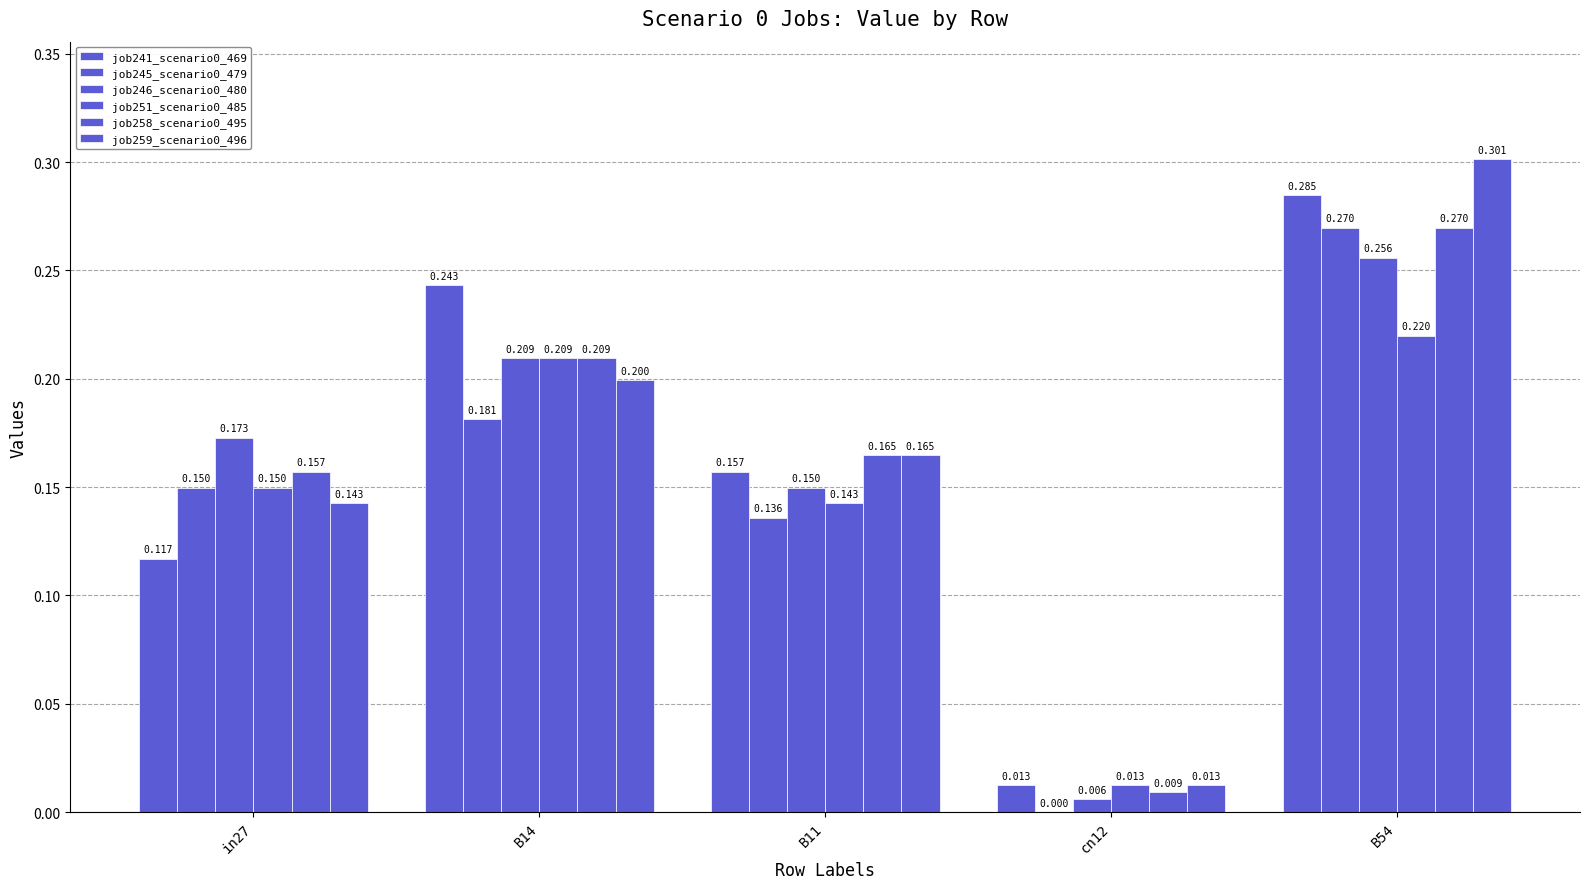

What position from the right is B54?

1